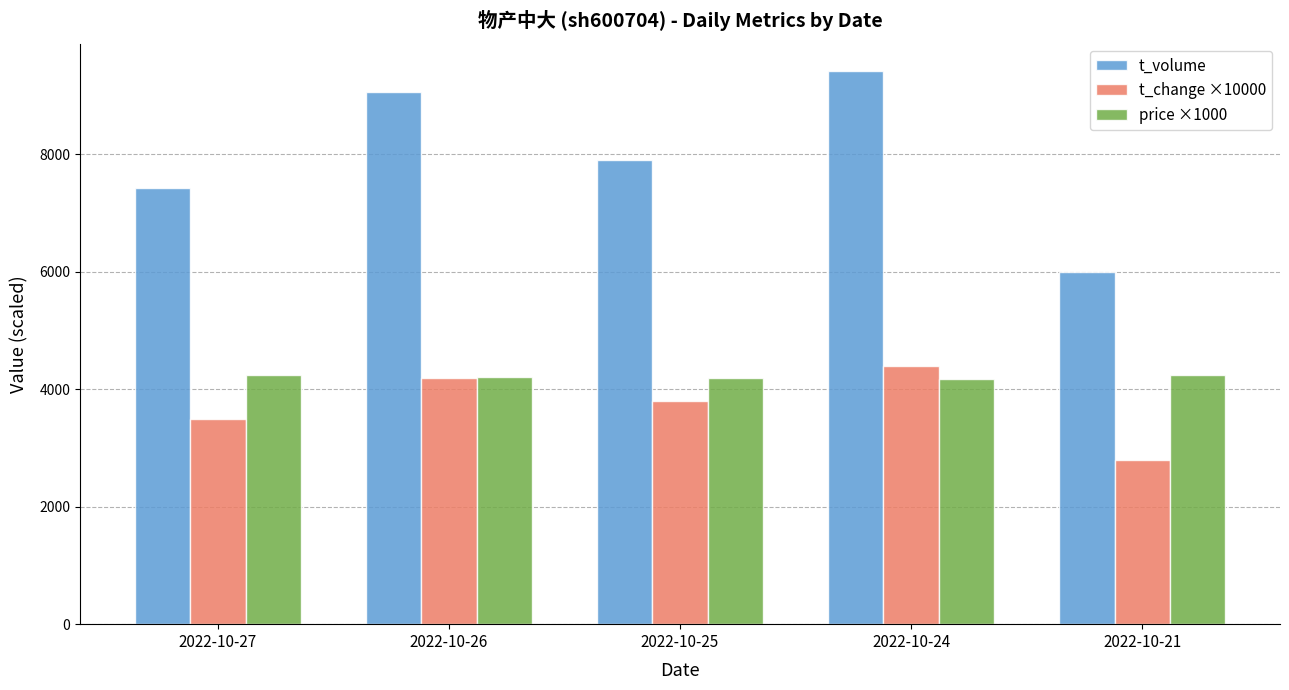

Rank the series at 2022-10-21 from lowest to highest value.

t_change ×10000, price ×1000, t_volume